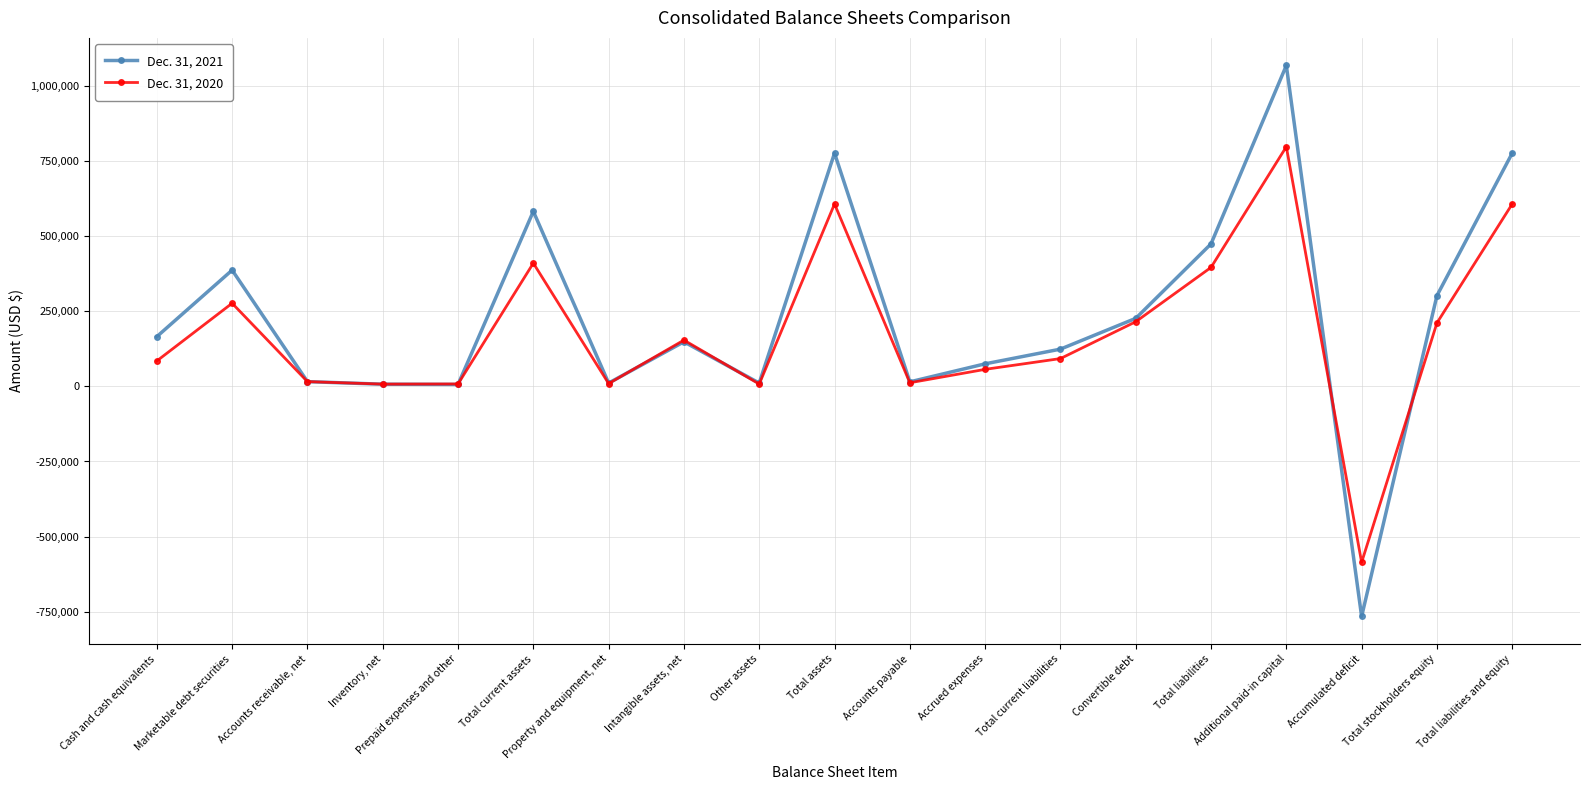

What is the value of the Dec. 31, 2021 point at the 17th from the left?

-765966